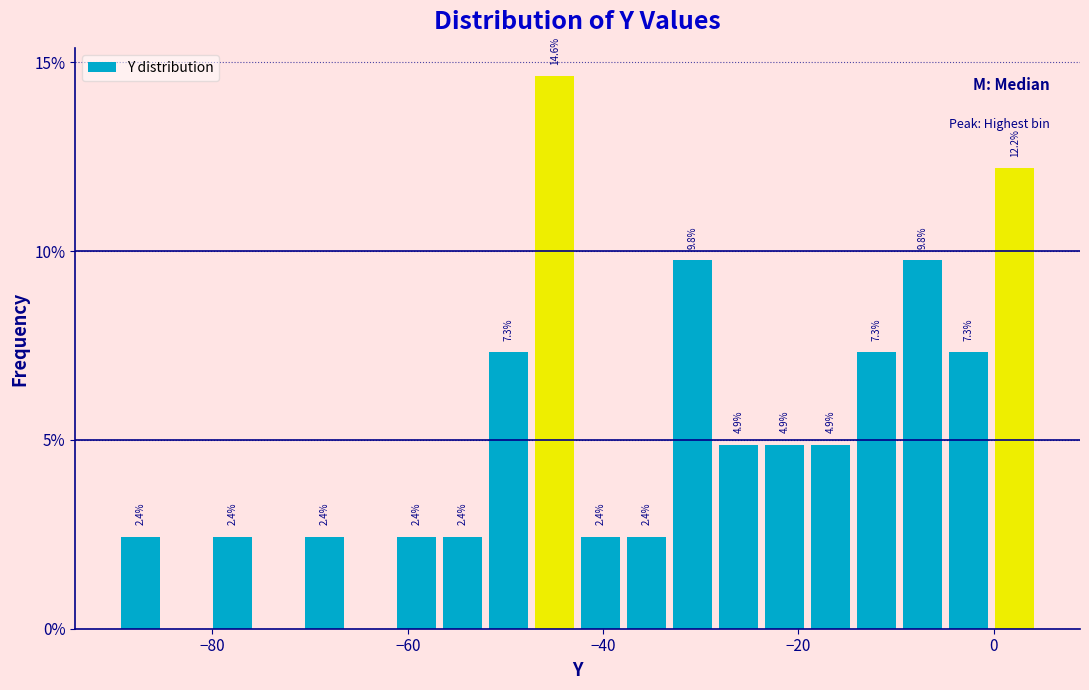

Read against the x-axis, roughly where is the centre of the tallest bar?

-44